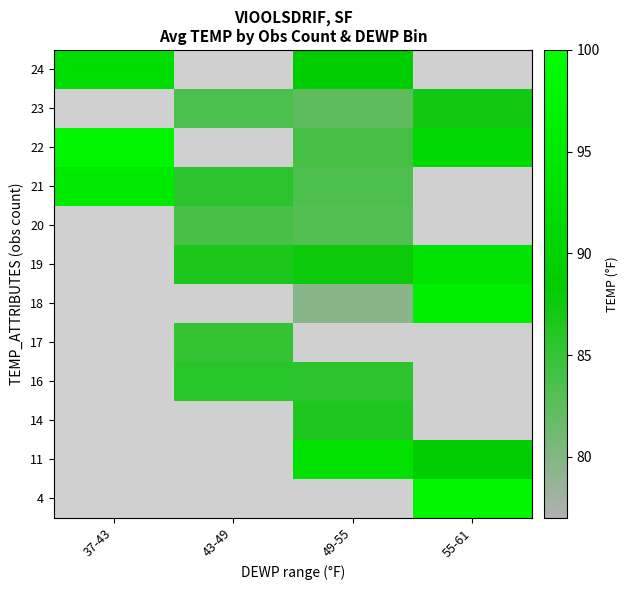

Which category has the highest value in the 4 series?

37-43